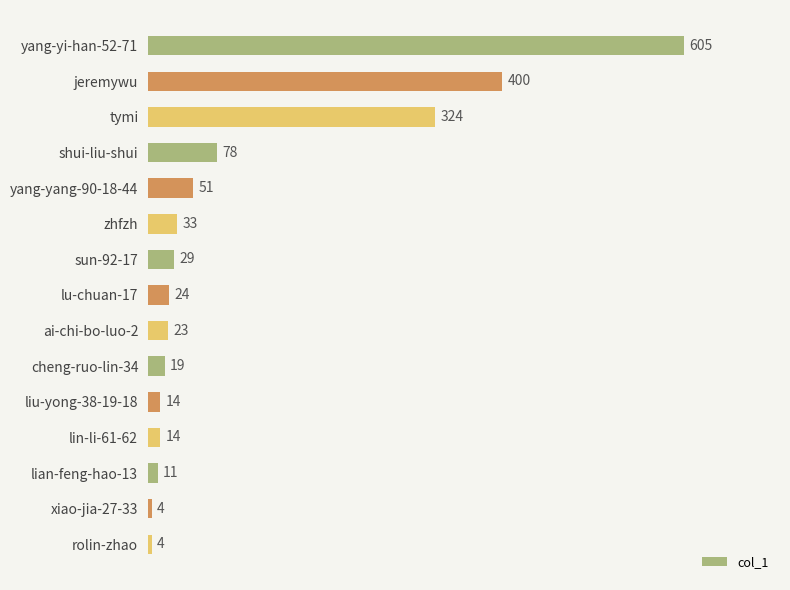

What is the change in value from yang-yi-han-52-71 to lian-feng-hao-13?

-594